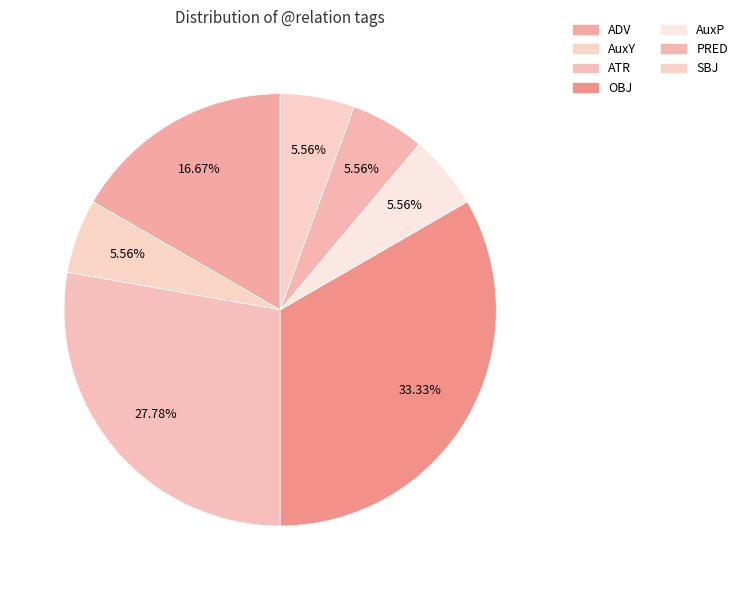

Does AuxP represent more than half of the total?

No